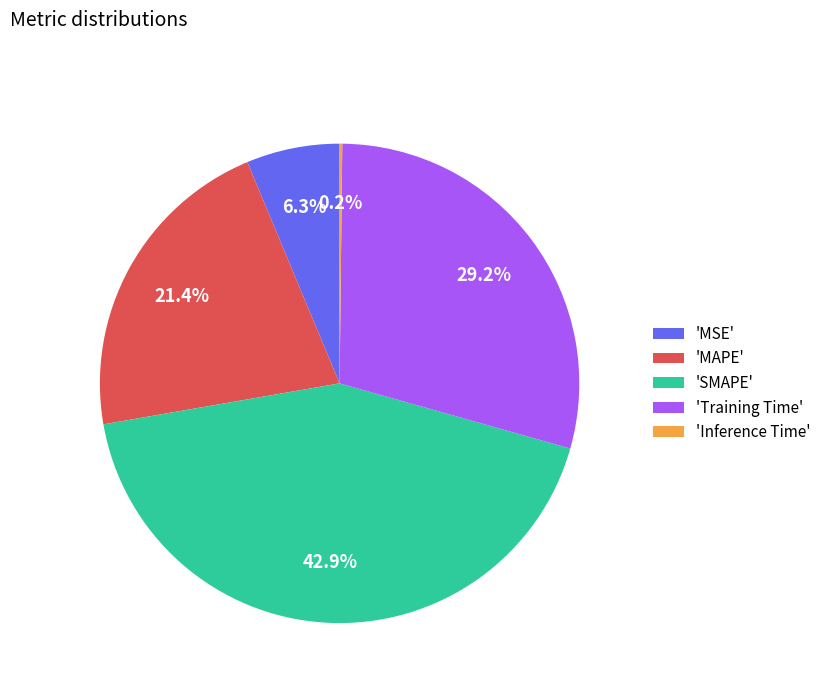

Is 'MSE' the majority of the pie?

No